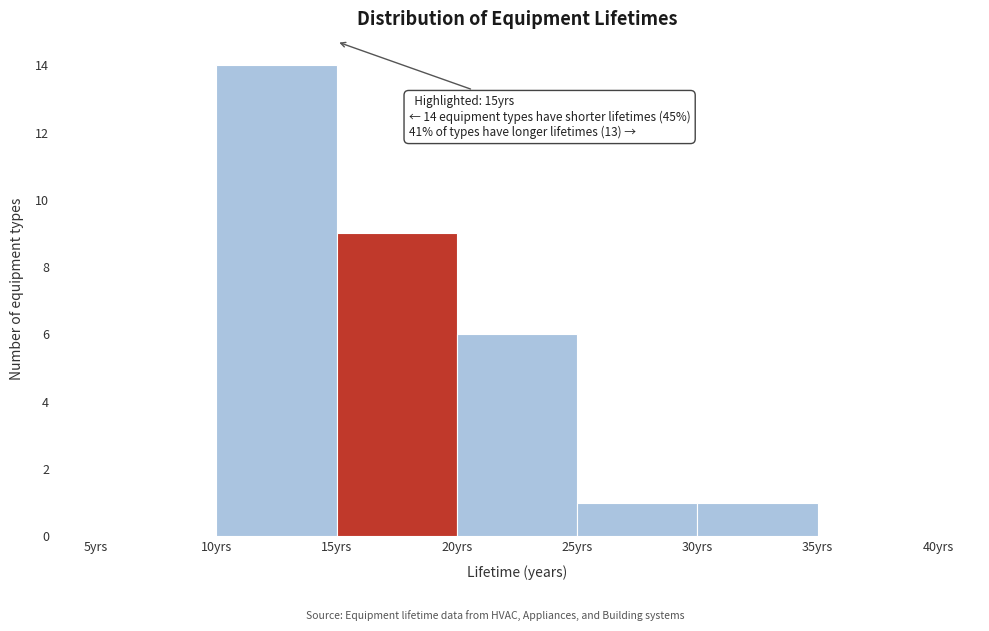

Which range on the x-axis has the tallest bar?

10 to 15